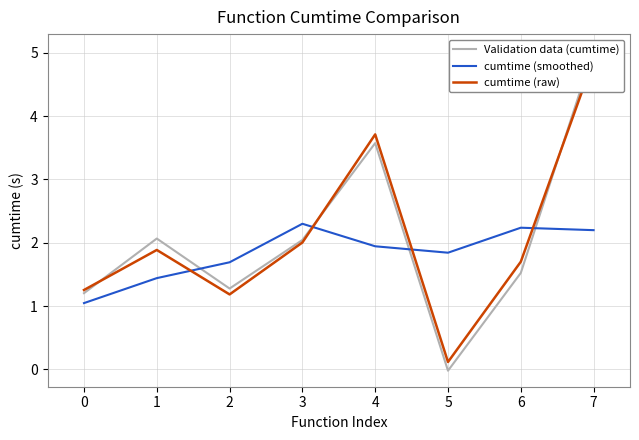

At how many categories does at least one series exceed 4?

1